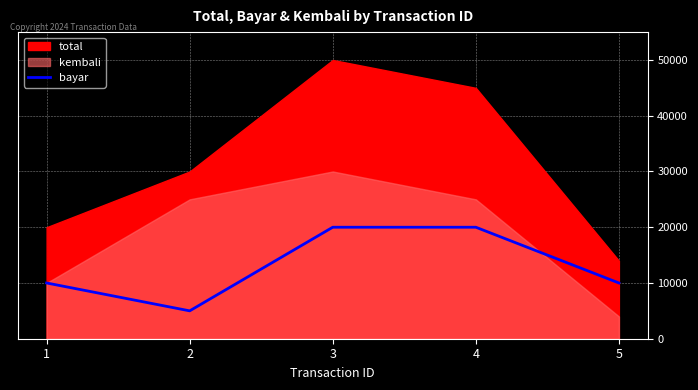

What is the maximum value for bayar?

20000